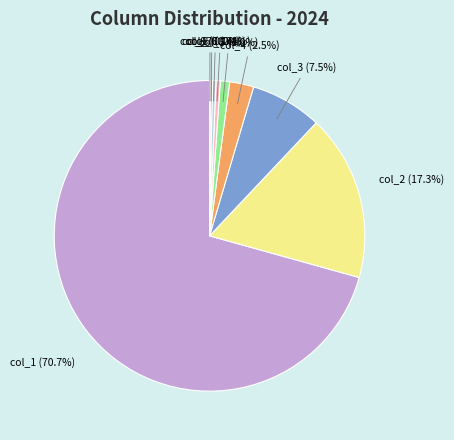

What percentage is NOT represented by col_4 (2.5%)?

97.5%